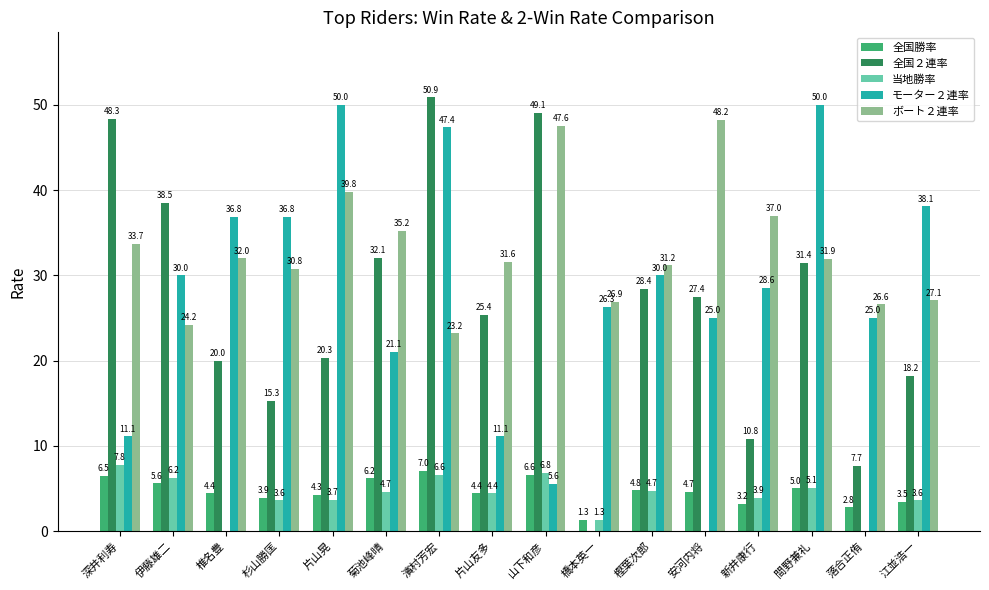

What is the sum of the 全国勝率 values at 伊藤雄二 and 深井利寿?

12.1